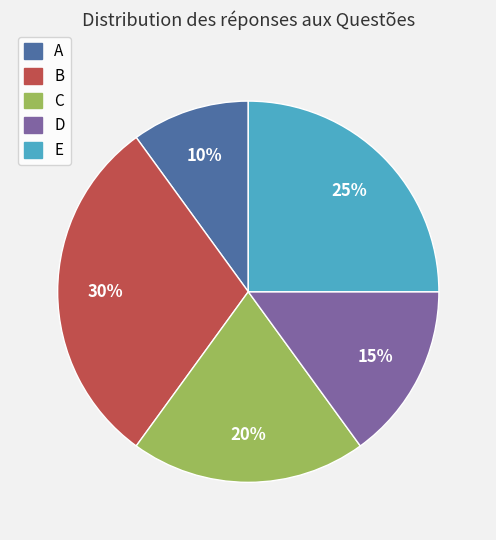

Does A represent more than half of the total?

No